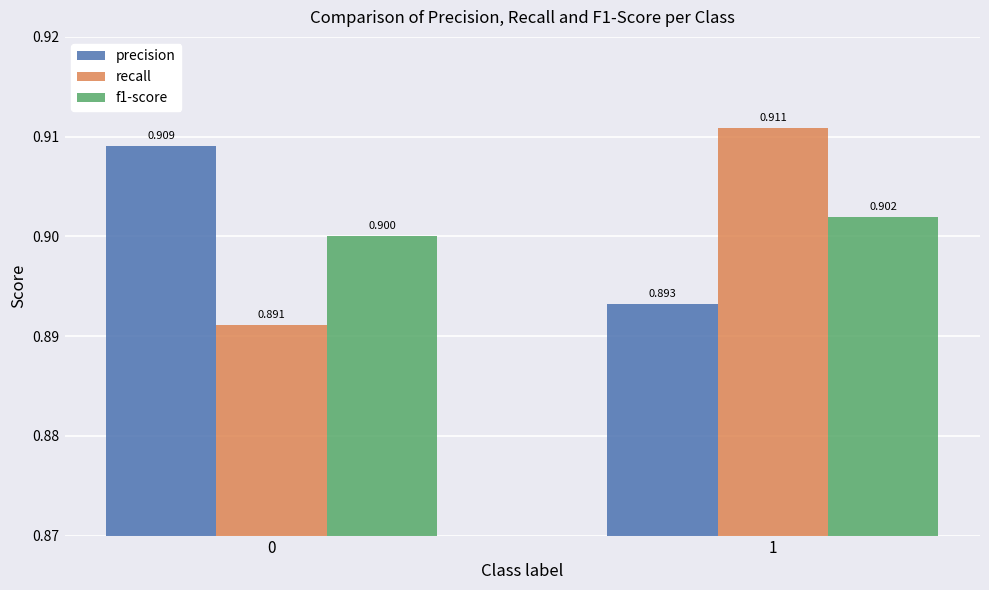

Which label corresponds to the largest value in the chart?

1